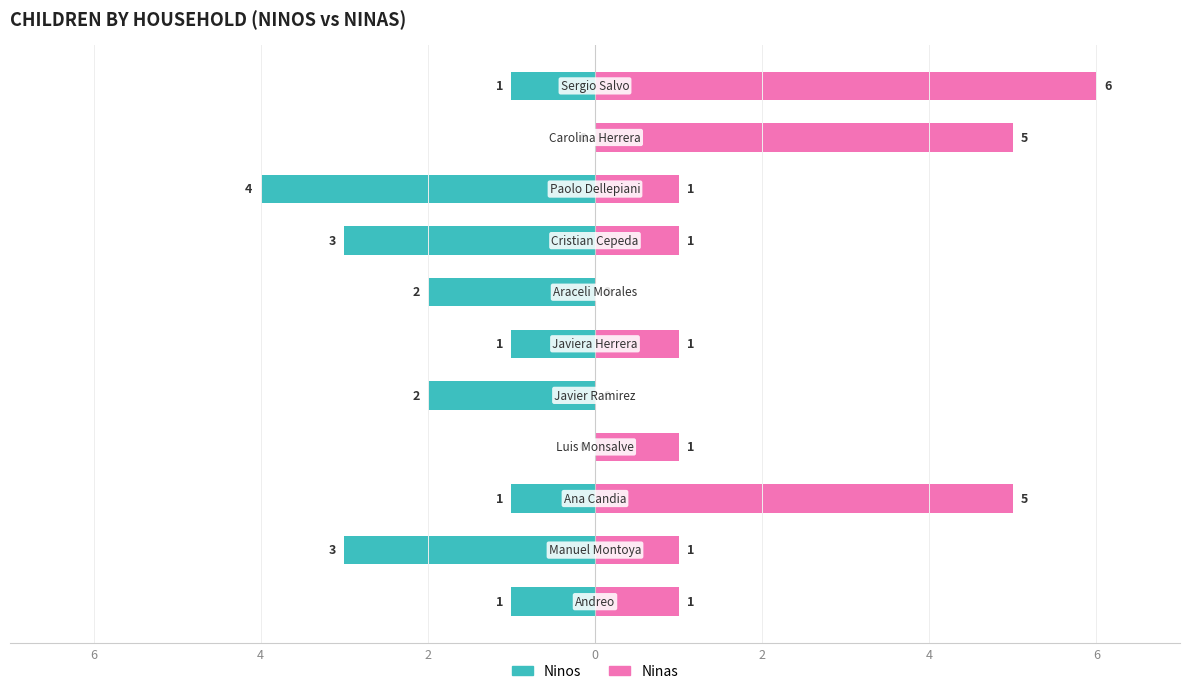

How many groups of bars are there?

11